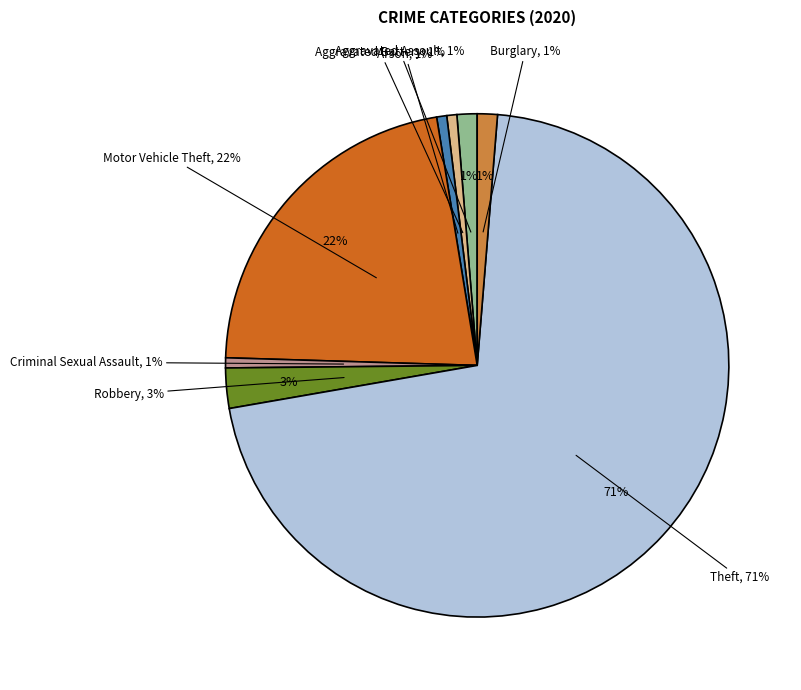

Which slice represents more than half of the pie?

Theft